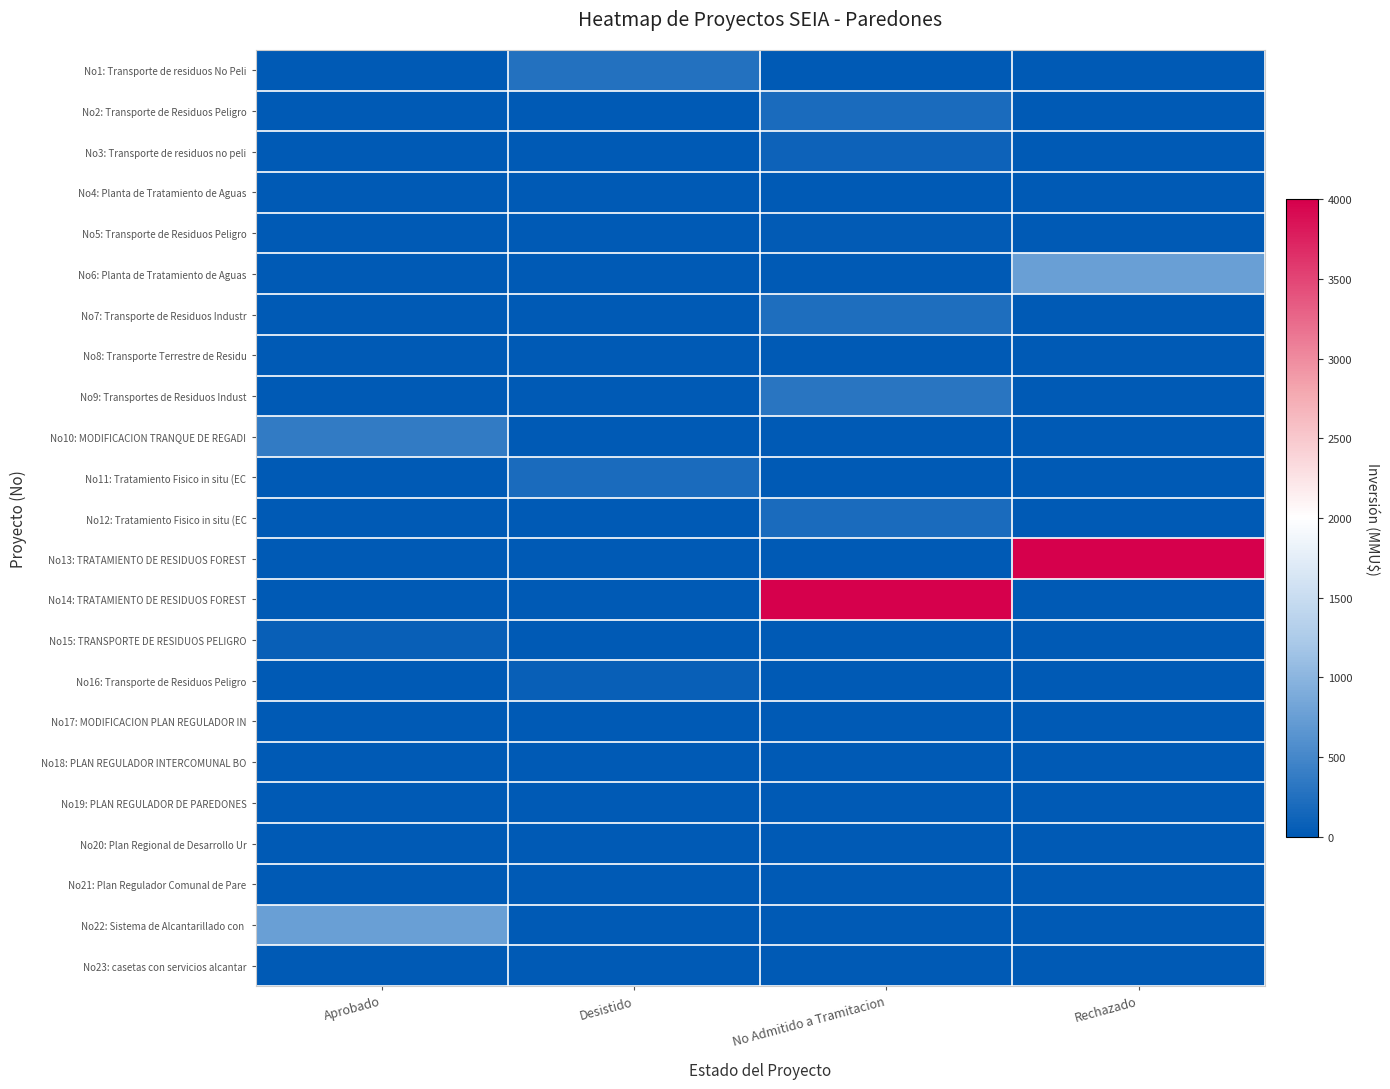

Which series has the largest total across all categories?

No13: TRATAMIENTO DE RESIDUOS FOREST